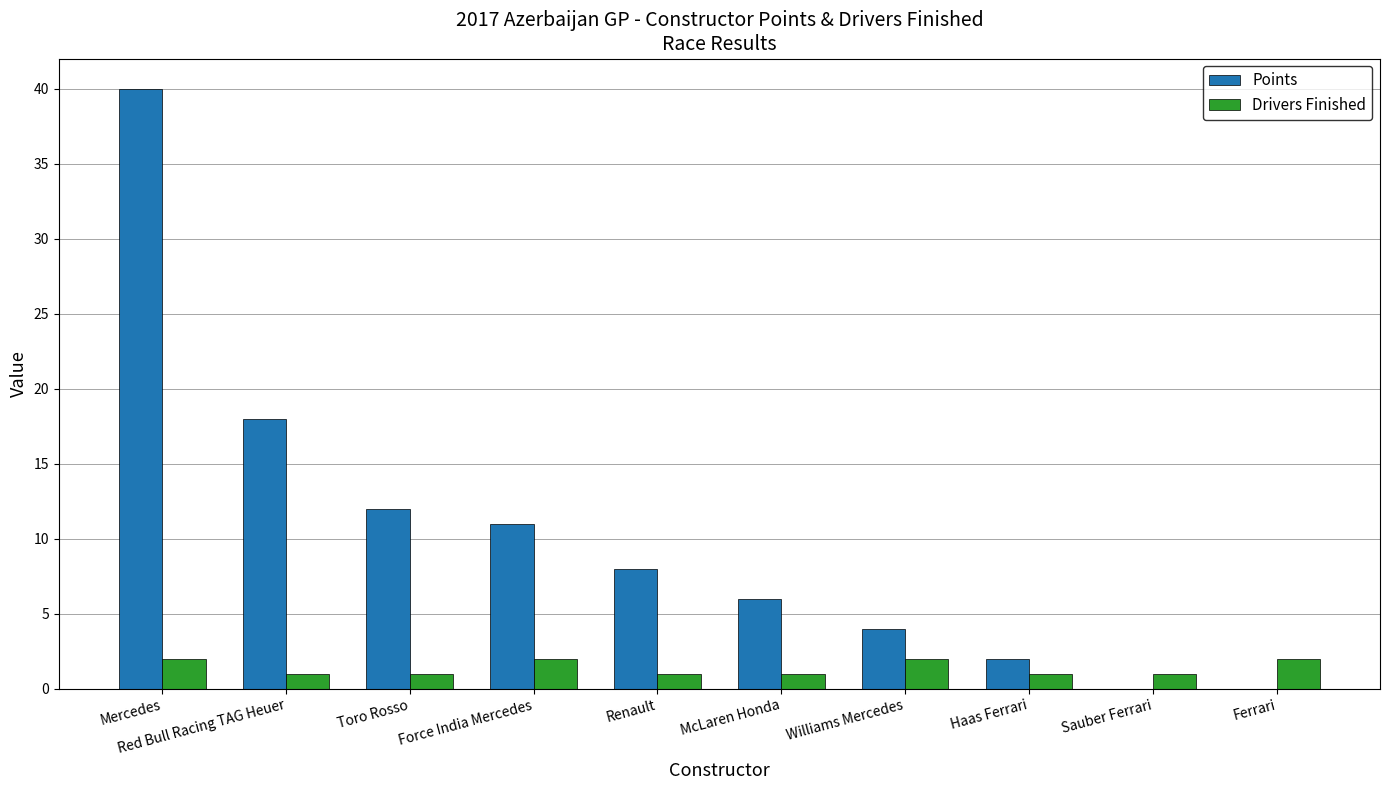

Between Toro Rosso and Ferrari, which series saw the biggest shift?

Points